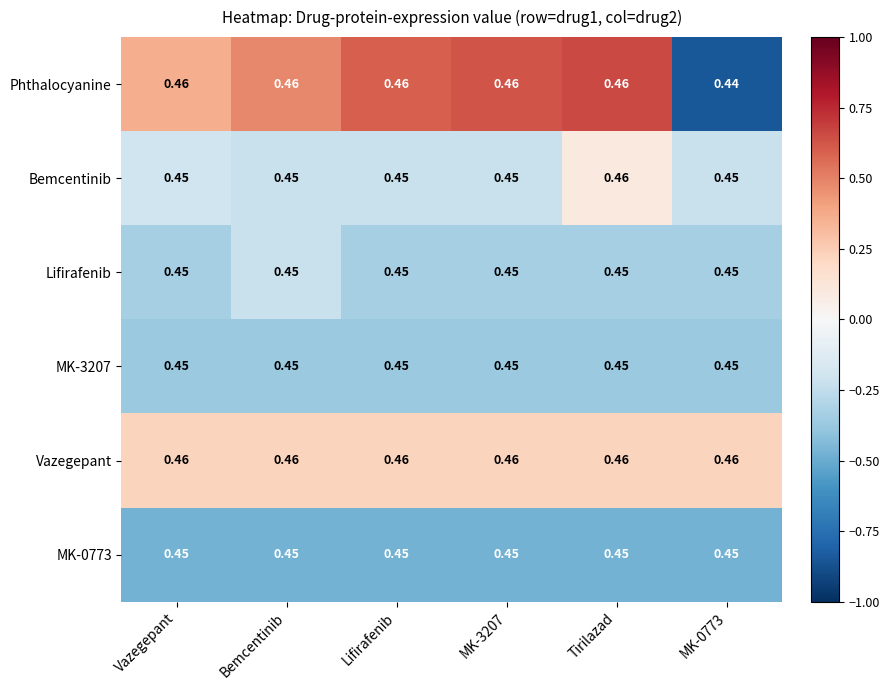

Which series has the largest range (max minus min)?

Phthalocyanine